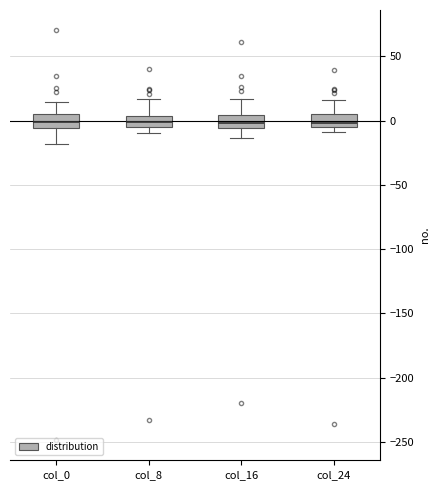

Reading left to right, read every box against the y-axis: the position of its median line, the range the box covers, and the ends of its whiskers. The values are not printed on the chart, so give them approximately, as read against the axis.

col_0: median 0, box -5 to 5, whiskers -20 to 15
col_8: median 0, box -5 to 5, whiskers -10 to 15
col_16: median 0, box -5 to 5, whiskers -15 to 15
col_24: median 0, box -5 to 5, whiskers -10 to 15